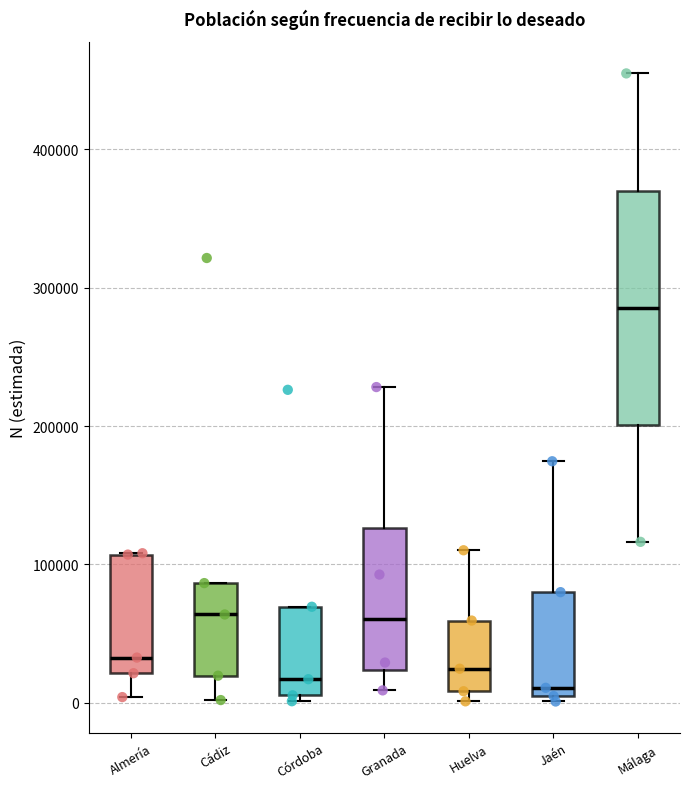

Reading left to right, transcribe this box plot: for each box, give where its median line is, the range the box spans, and where its two whiskers end, as read against the y-axis. The values are not printed on the chart, so give them approximately, as read against the axis.

Almería: median 30000, box 20000 to 110000, whiskers 0 to 110000
Cádiz: median 60000, box 20000 to 90000, whiskers 0 to 90000
Córdoba: median 20000, box 10000 to 70000, whiskers 0 to 70000
Granada: median 60000, box 20000 to 130000, whiskers 10000 to 230000
Huelva: median 20000, box 10000 to 60000, whiskers 0 to 110000
Jaén: median 10000, box 0 to 80000, whiskers 0 (just below the box's lower edge) to 170000
Málaga: median 290000, box 200000 to 370000, whiskers 120000 to 450000